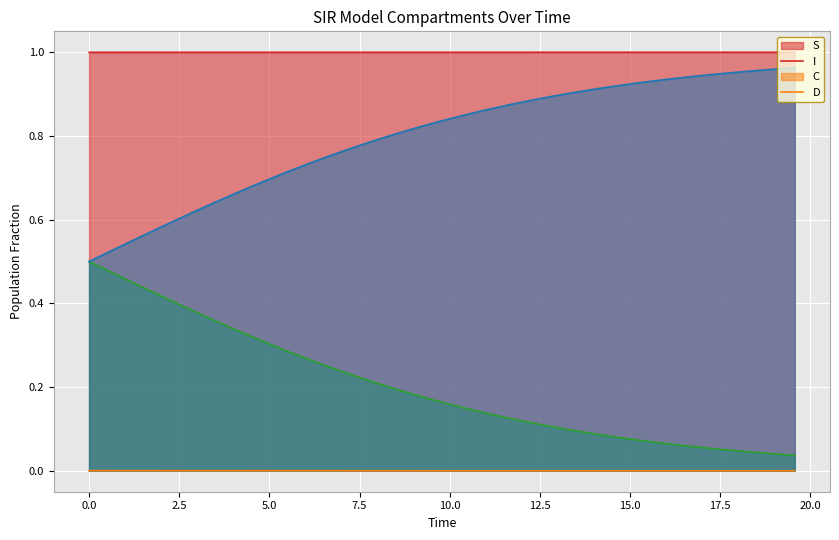

Which series has the largest total across all categories?

S